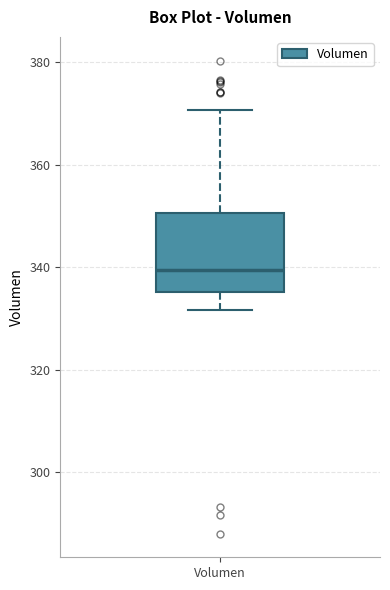

Transcribe this box plot: give where the median line is, the range the box spans, and where the two whiskers end, as read against the y-axis. The values are not printed on the chart, so give them approximately, as read against the axis.

median 340, box 336 to 350, whiskers 332 to 370